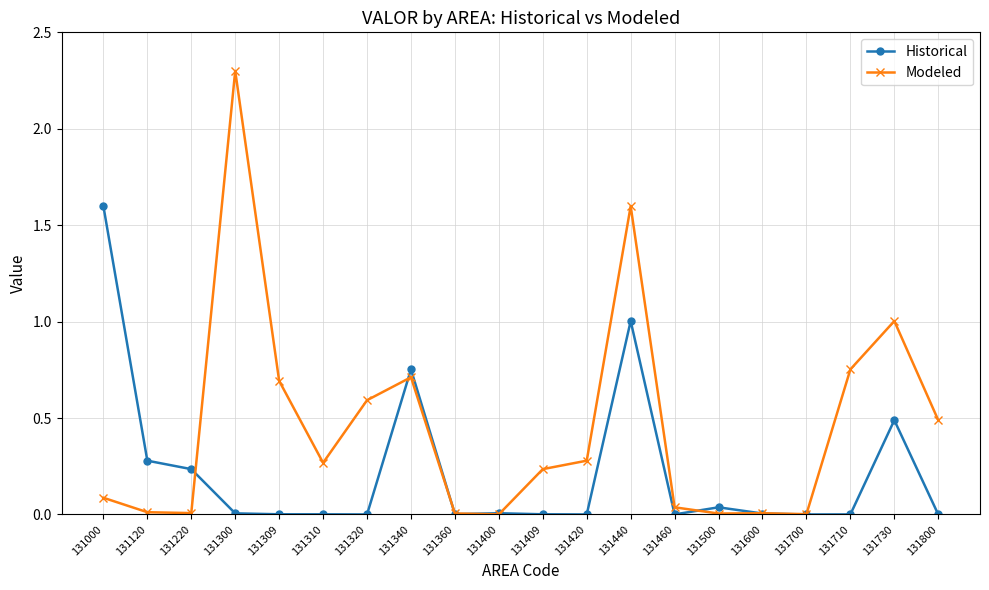

Which series has the largest total across all categories?

Modeled